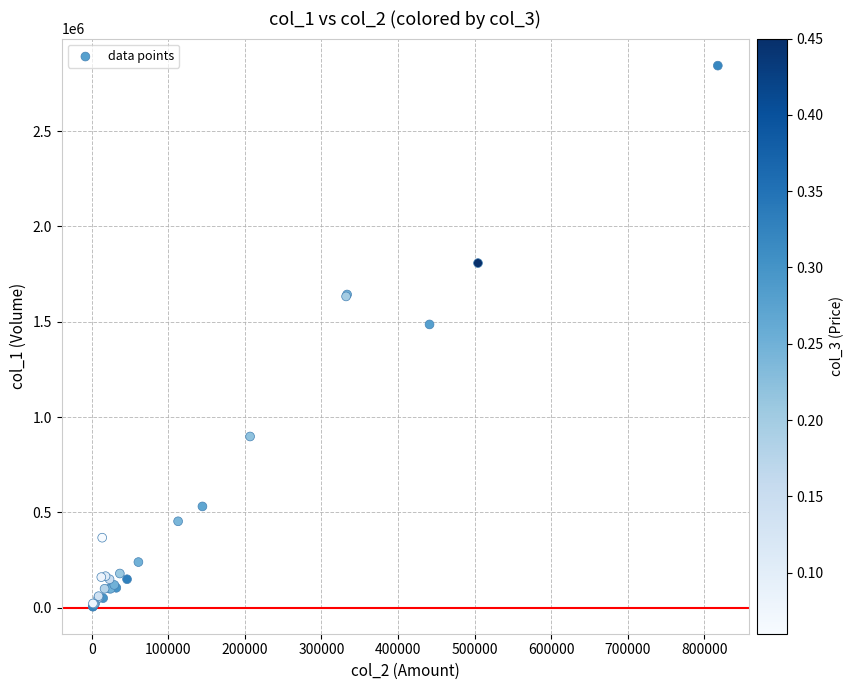

What Y value in the scatter plot is closest to 1424500?

1486000